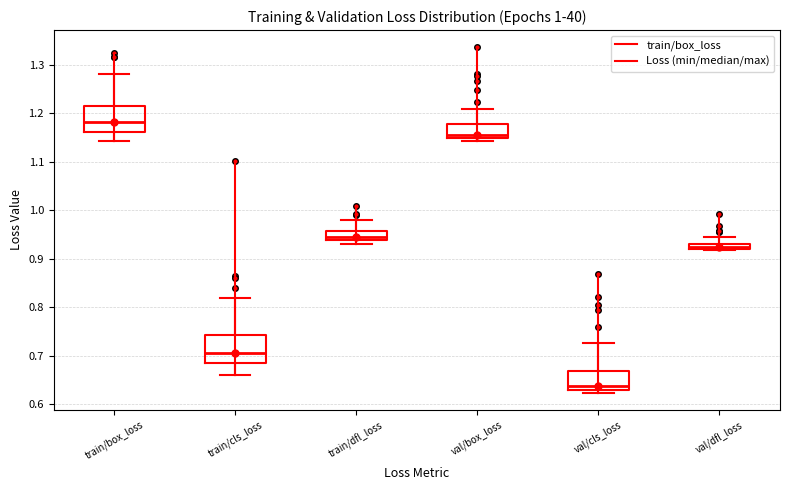

Which box has the lowest median line?

val/cls_loss